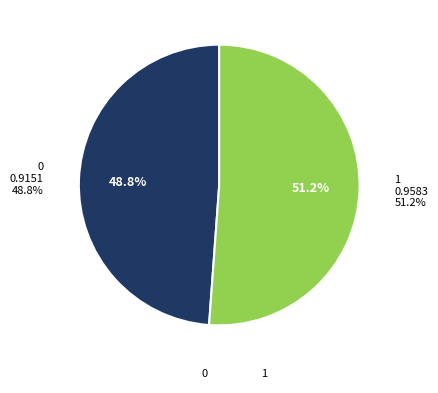

To the nearest percent, what is the difference between the largest and smallest slice percentages?

2%